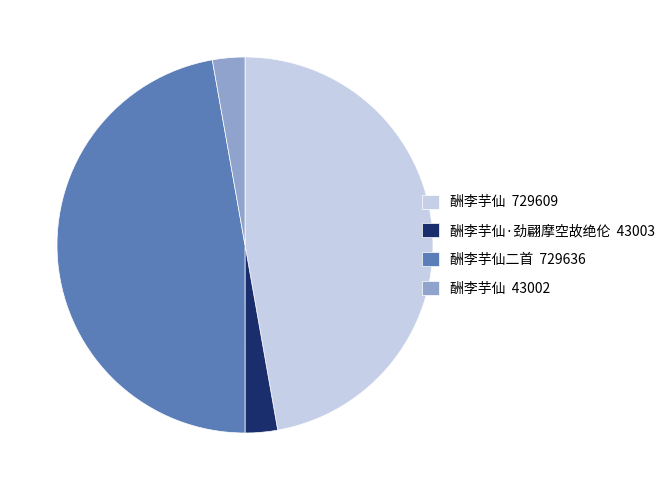

Do 酬李芋仙二首 729636 and 酬李芋仙 729609 together represent more than half of the pie?

Yes